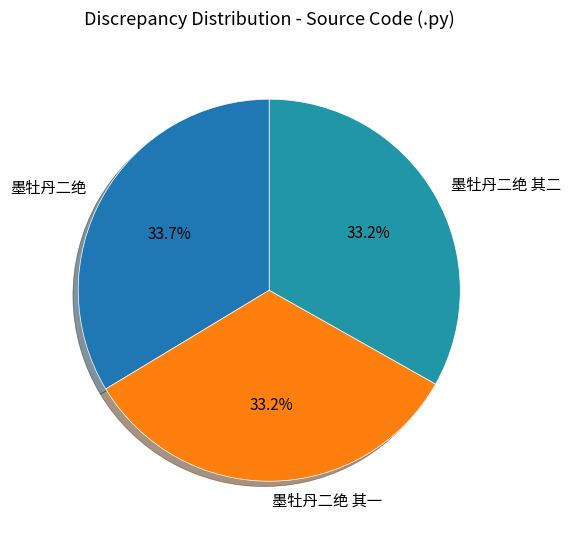

Is it true that 墨牡丹二绝 其二 is 18% of the pie?

False